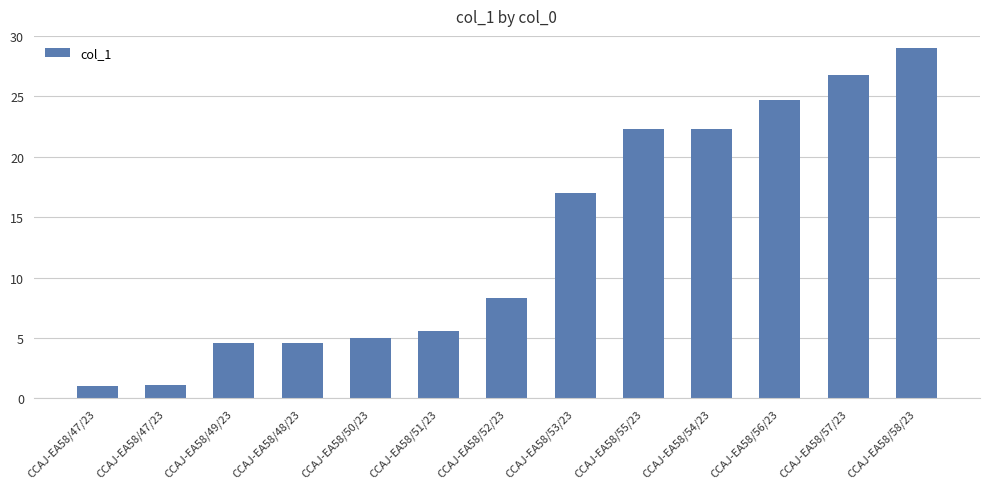

What is the value of the 9th bar from the left?

22.3